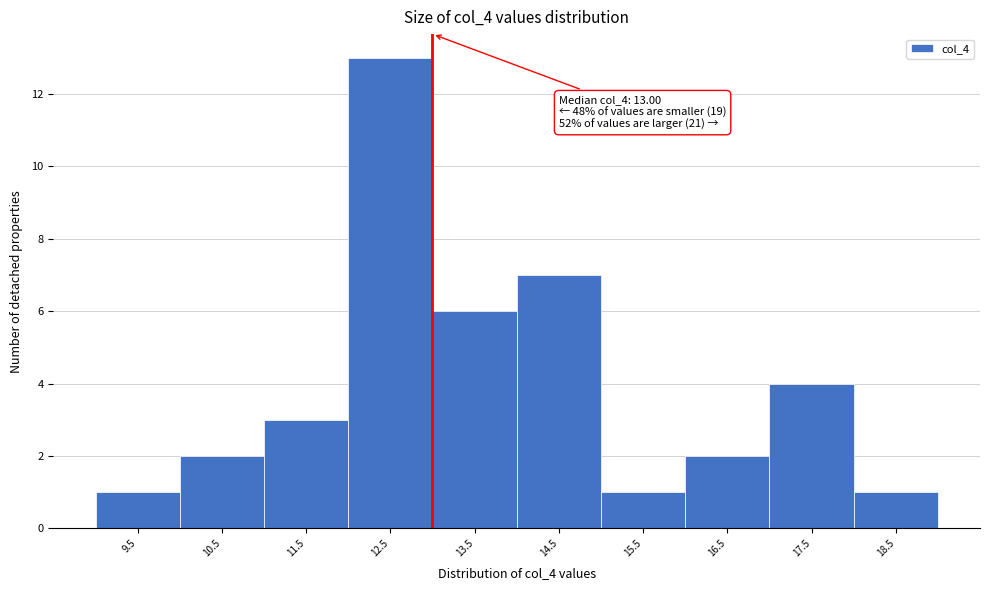

Which range on the x-axis has the tallest bar?

12 to 13